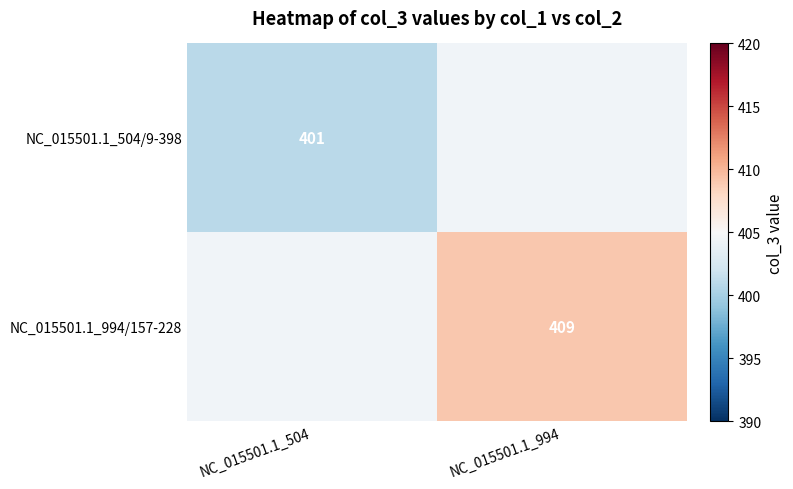

How many series are shown in this chart?

2